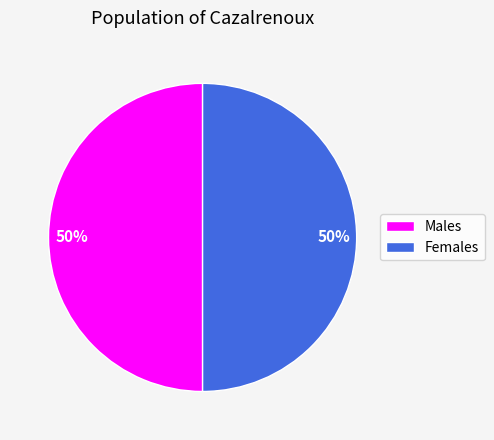

Do Females and Males together represent more than half of the pie?

Yes